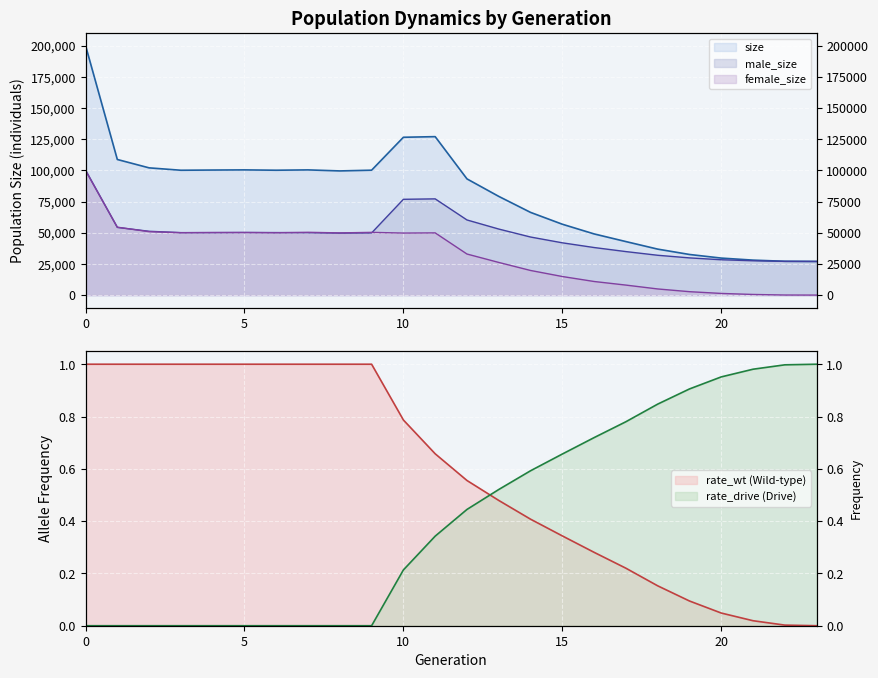

Which series changed the most between 17 and 19?

size